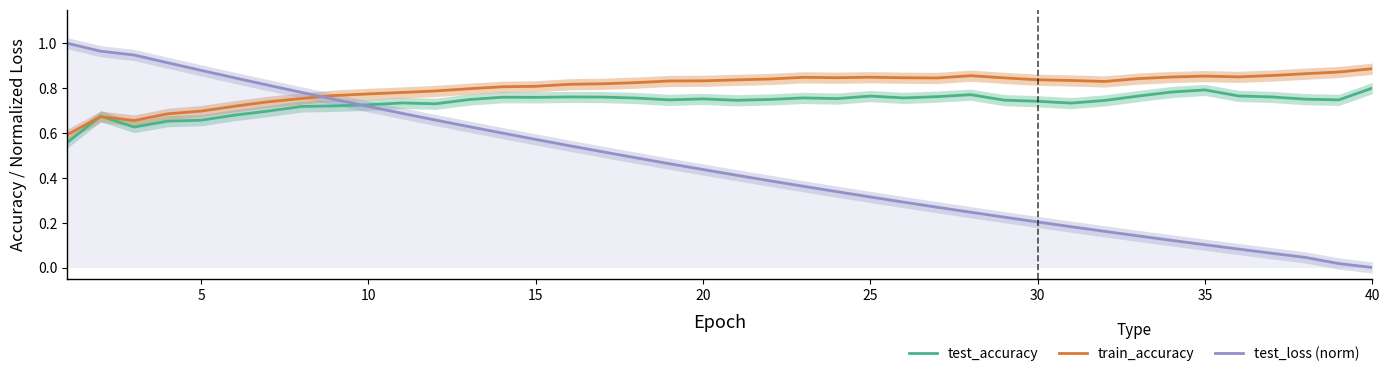

What is the difference between the maximum and minimum values in the test_loss (norm) series?

1.0